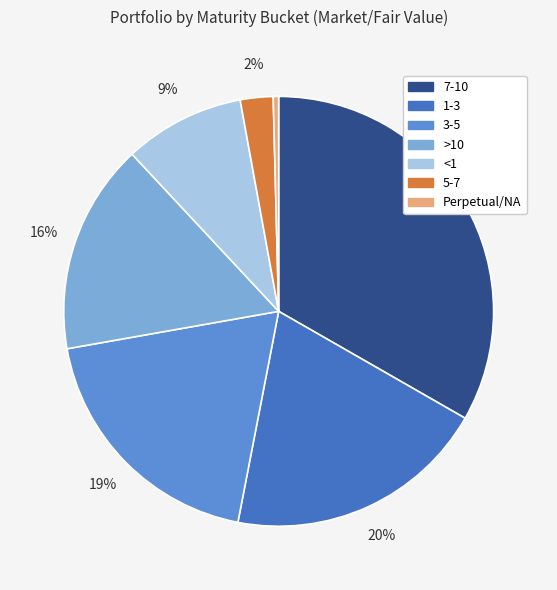

Count the number of slices in the pie.

7